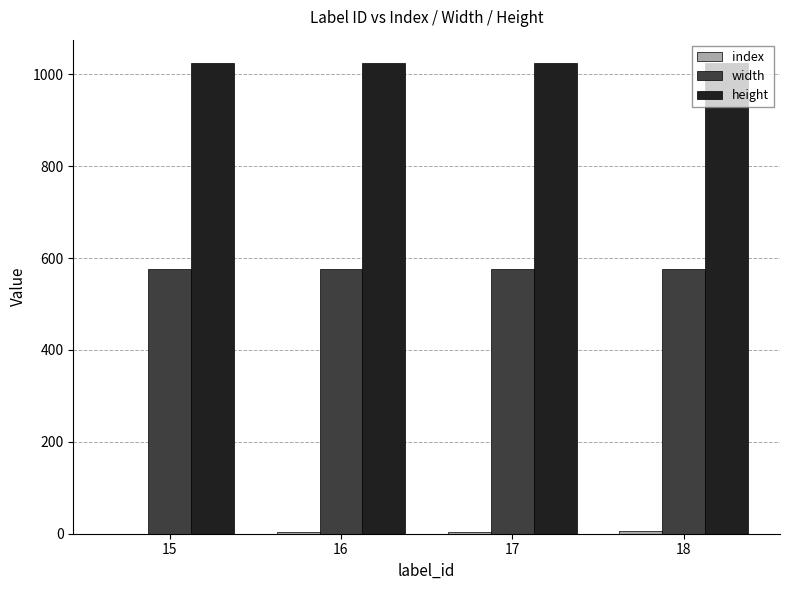

What is the sum of all height values?

4096